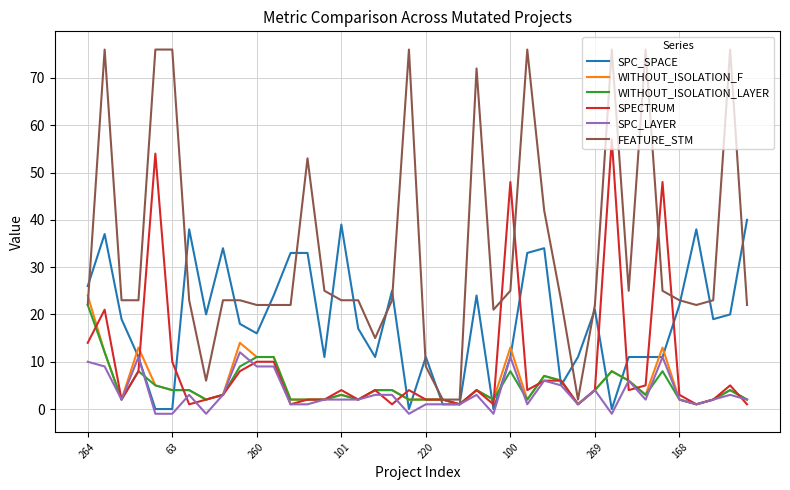

Reading left to right, extract all data points from this chart.

SPC_SPACE: 26	37	19	11	0	0	38	20	34	18	16	24	33	33	11	39	17	11	25	0	11	1	1	24	0	11	33	34	5	11	21	0	11	11	11	22	38	19	20	40
WITHOUT_ISOLATION_F: 24	12	2	13	5	4	4	2	3	14	11	11	2	2	2	3	2	4	4	2	2	2	1	4	2	13	2	7	6	1	4	8	6	3	13	2	1	2	4	2
WITHOUT_ISOLATION_LAYER: 22	12	2	8	5	4	4	2	3	9	11	11	2	2	2	3	2	4	4	2	2	2	1	4	2	8	2	7	6	1	4	8	6	3	8	2	1	2	4	2
SPECTRUM: 14	21	2	8	54	10	1	2	3	8	10	10	1	2	2	4	2	4	1	4	2	2	1	4	1	48	4	6	6	1	4	57	4	5	48	3	1	2	5	1
SPC_LAYER: 10	9	2	11	-1	-1	3	-1	3	12	9	9	1	1	2	2	2	3	3	-1	1	1	1	3	-1	11	1	6	5	1	4	-1	6	2	11	2	1	2	3	2
FEATURE_STM: 22	76	23	23	76	76	23	6	23	23	22	22	22	53	25	23	23	15	23	76	9	2	2	72	21	25	76	42	23	2	22	76	25	76	25	23	22	23	76	22